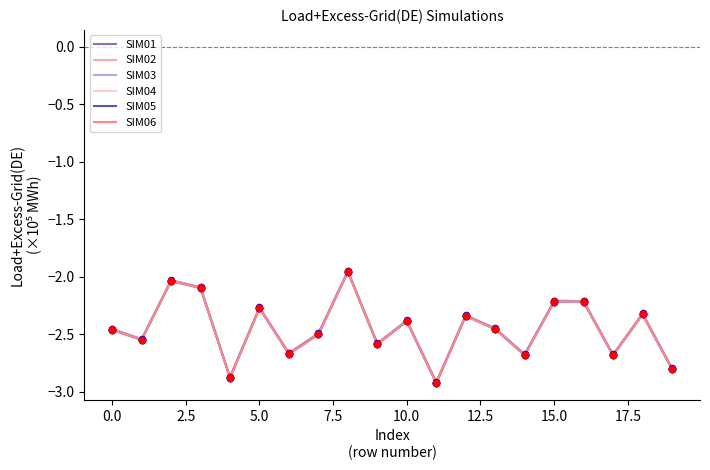

What is the lowest value of the SIM05 series?

-2.9